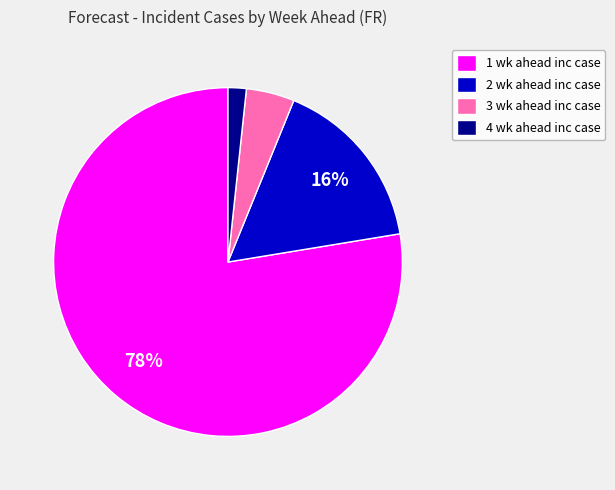

Which category has the smallest portion of the pie?

4 wk ahead inc case